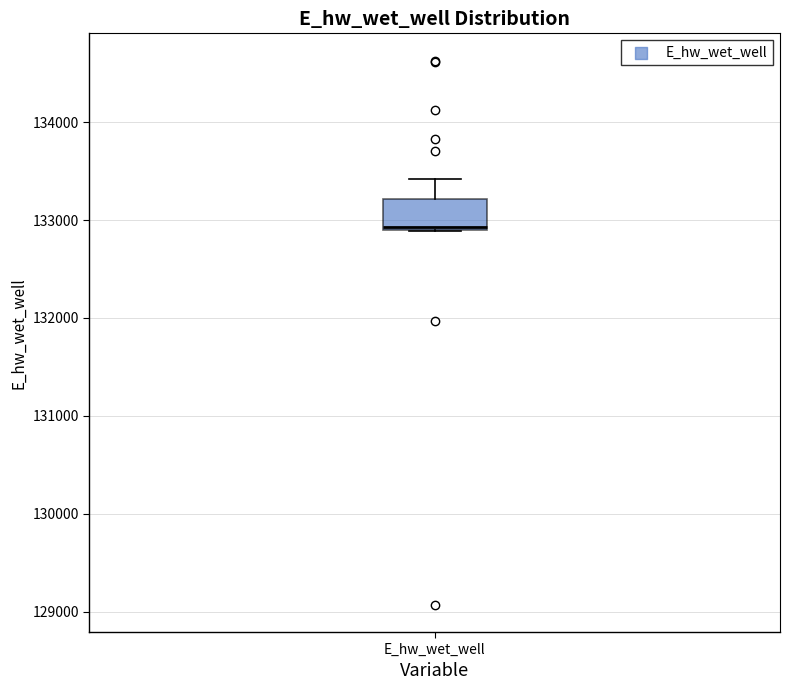

Where does the upper whisker of the box for E_hw_wet_well end on the y-axis? The values are not printed on the chart, so give them approximately, as read against the axis.

133400